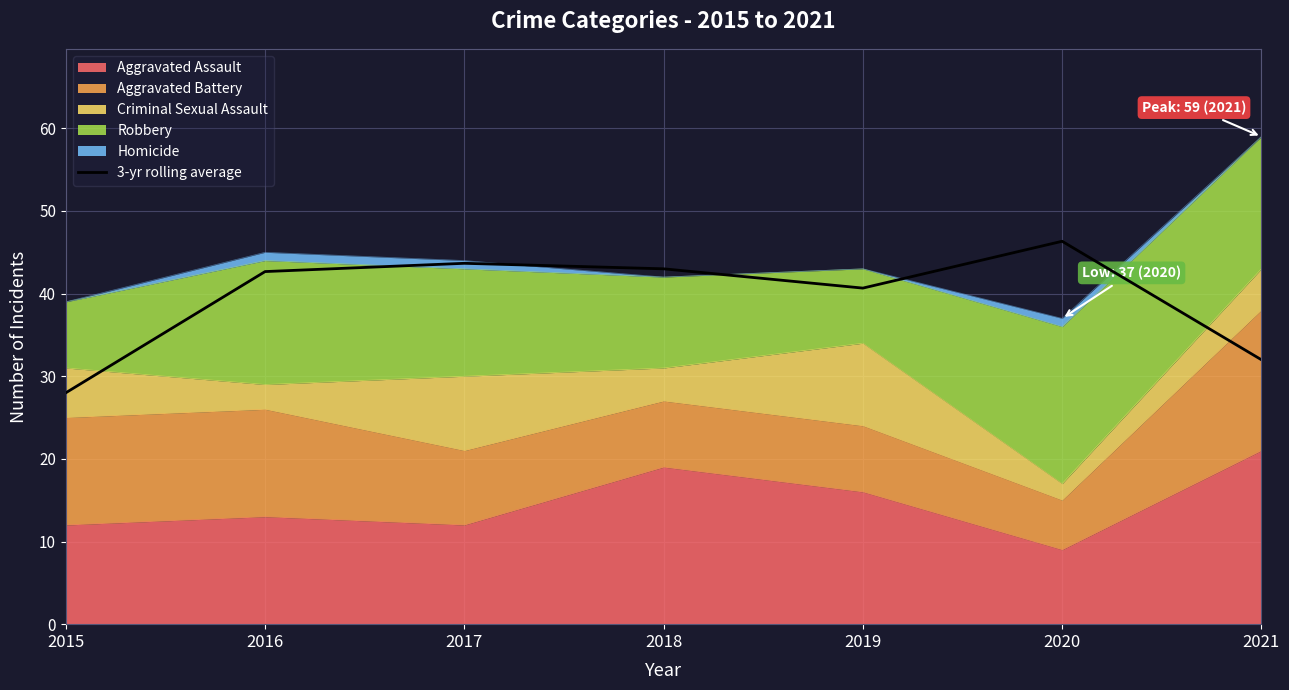

Approximately how many times larger is the value at 2018 compared to 2019?

1.1